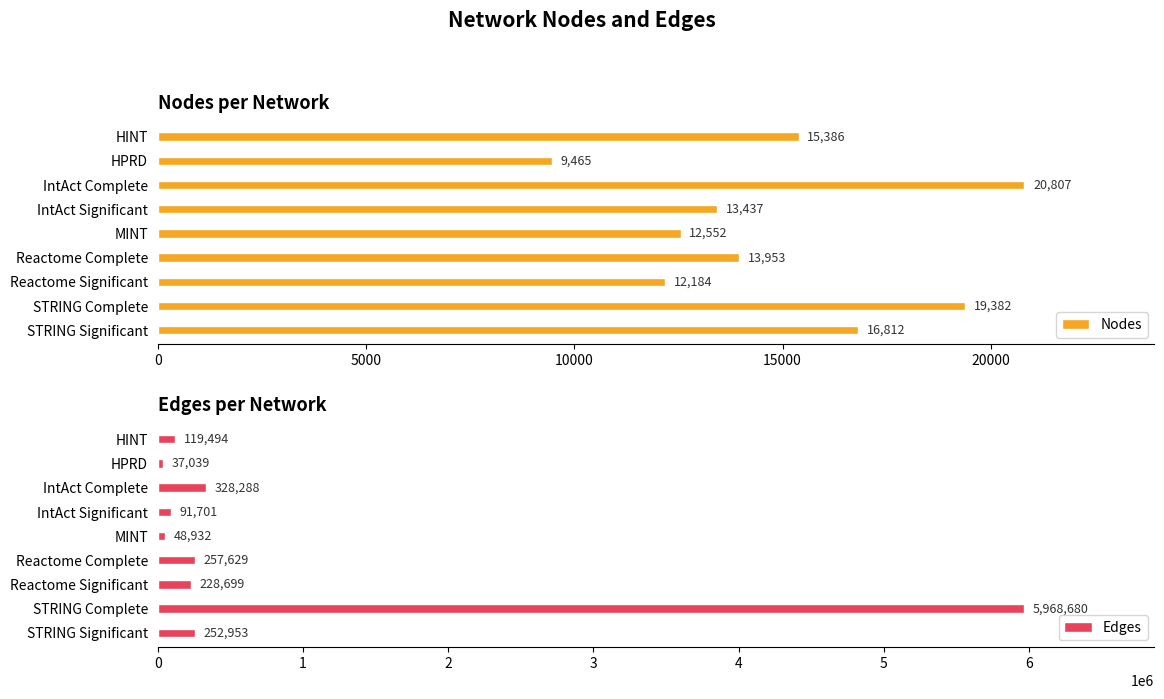

What is the minimum value for Edges?

37039